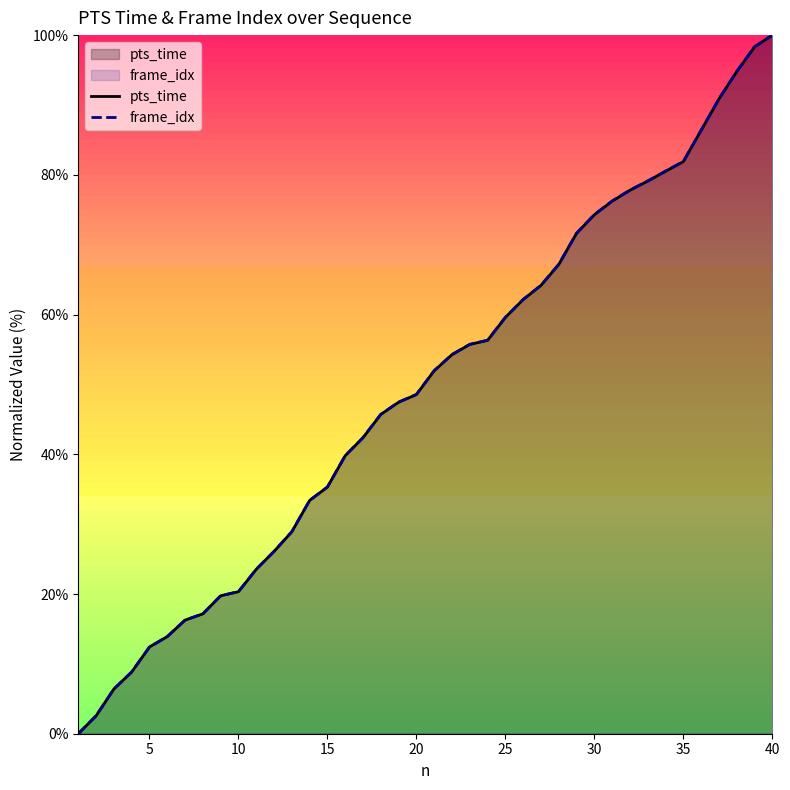

Which series changed the most between 20 and 30?

frame_idx